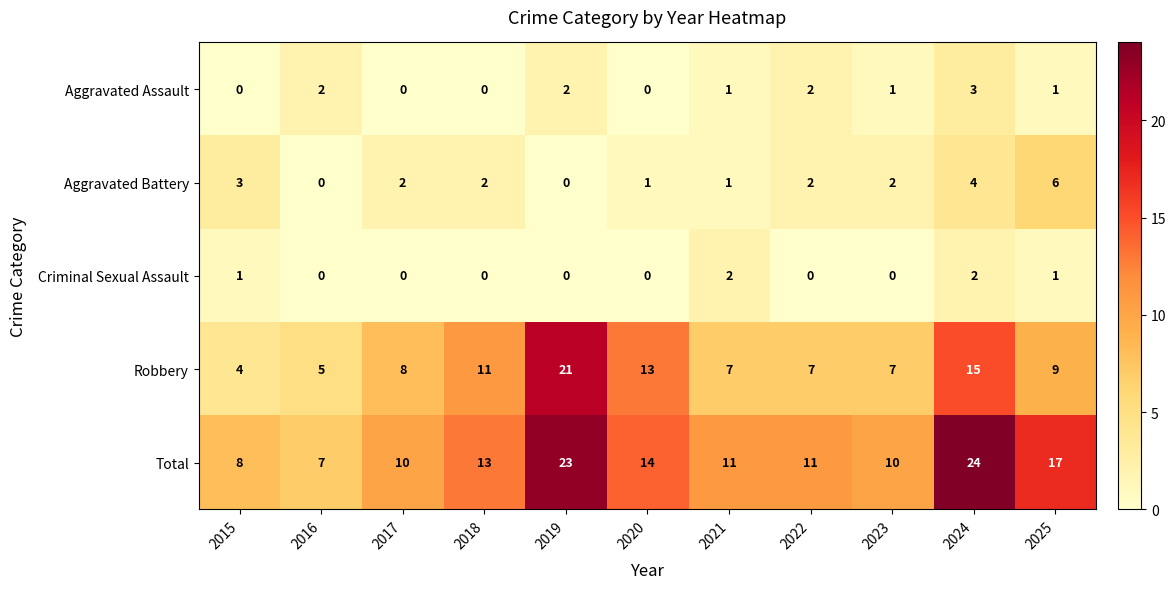

What is the difference between the highest and lowest values at 2023?

10